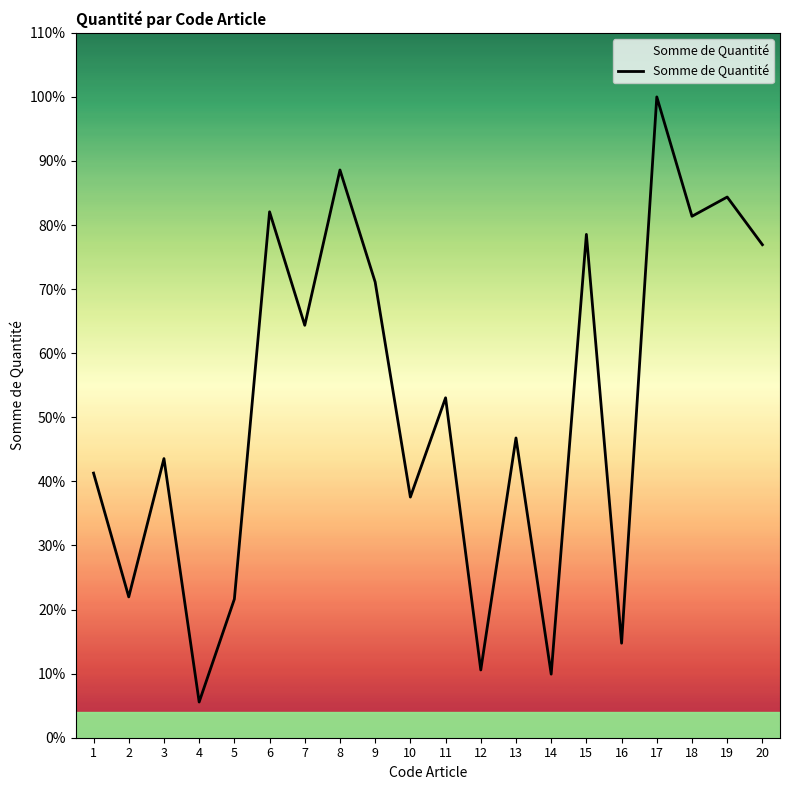

Is this an area chart (filled region under the line)?

Yes